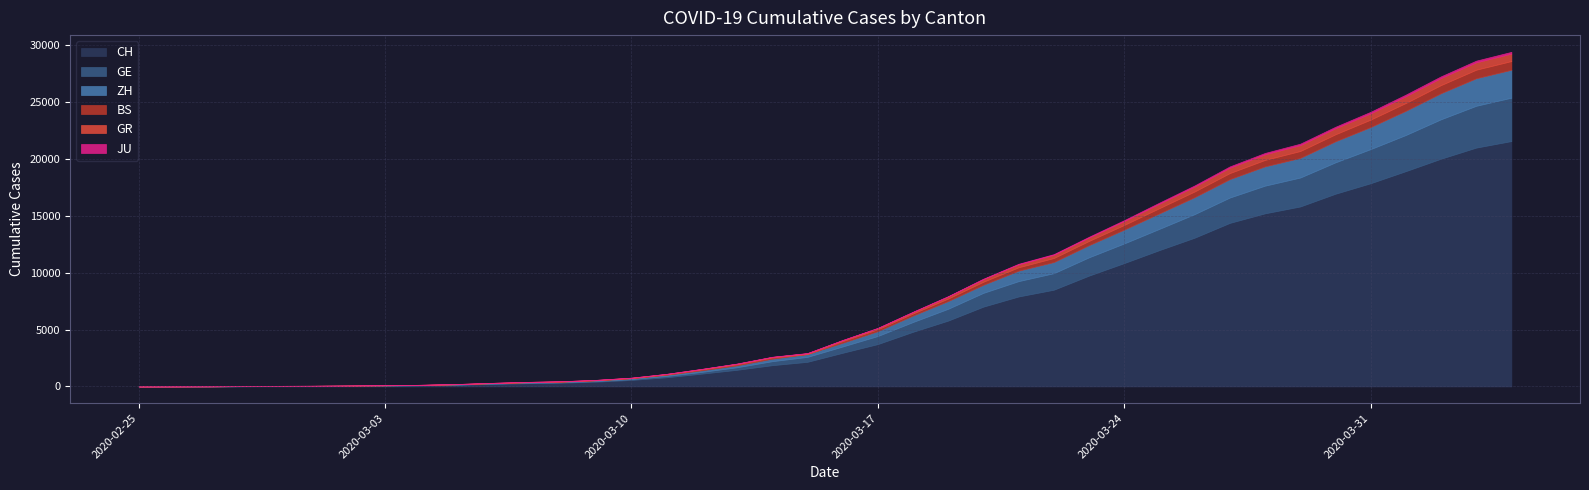

What is the average value of the ZH series?

726